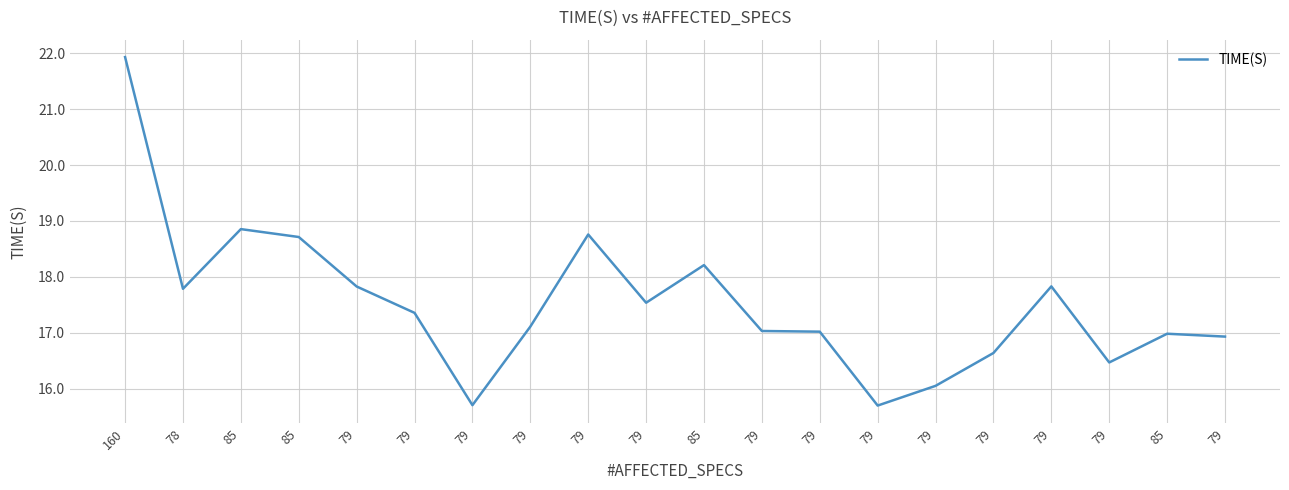

Where is the first local maximum?

85